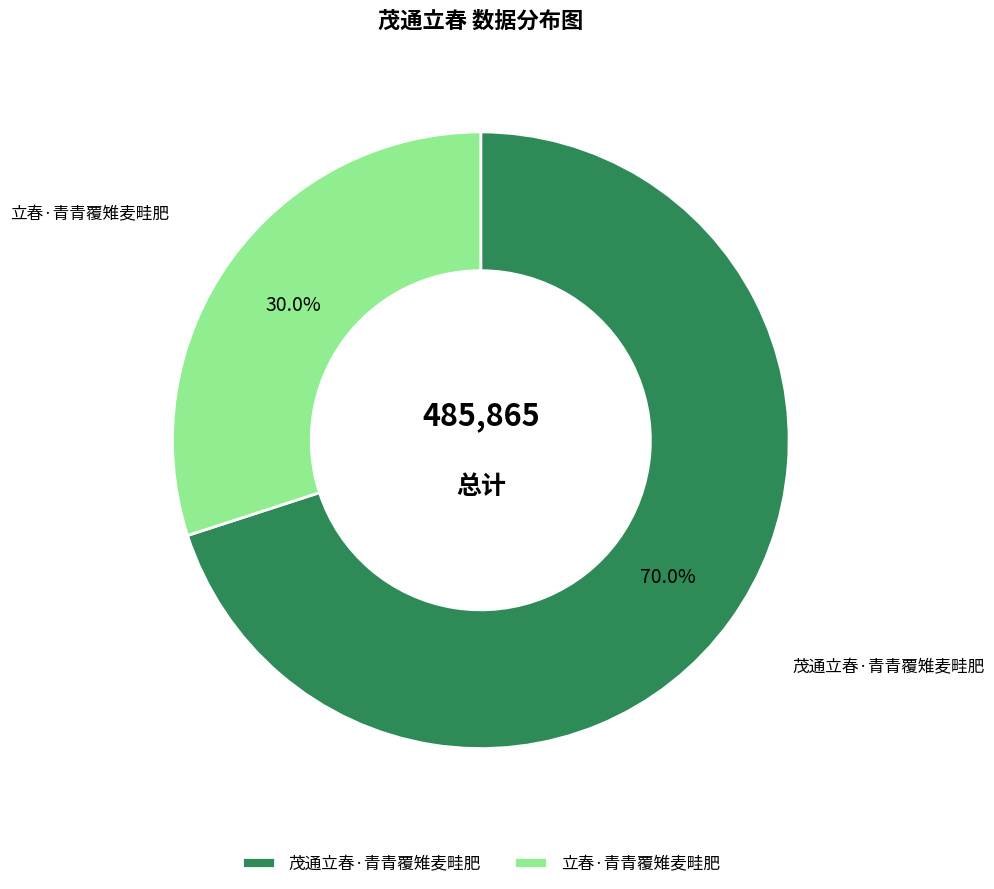

To the nearest percent, what portion does 茂通立春·青青覆雉麦畦肥 represent?

70%